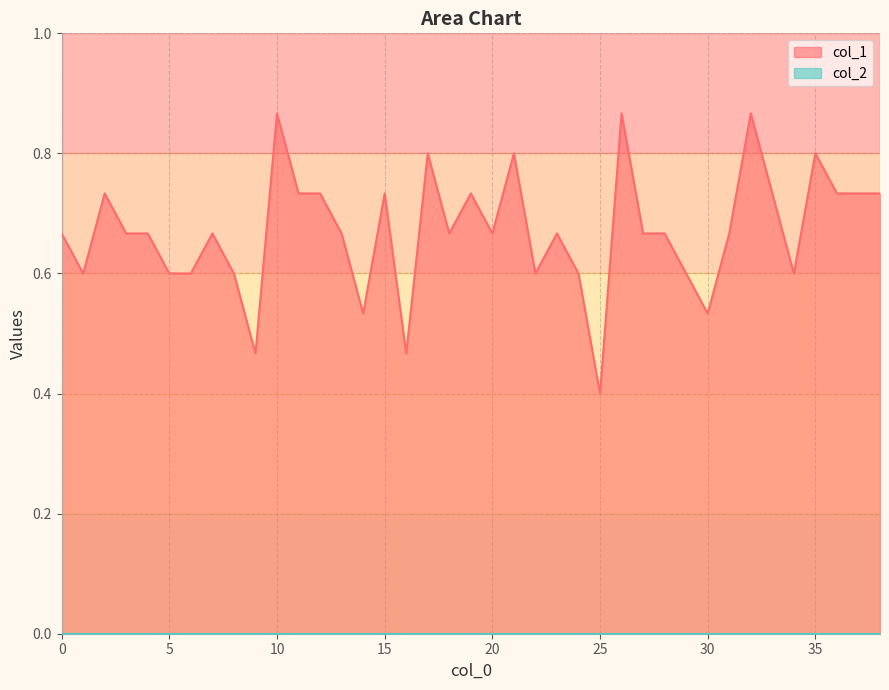

What is the change in value from 1 to 21?

+0.2